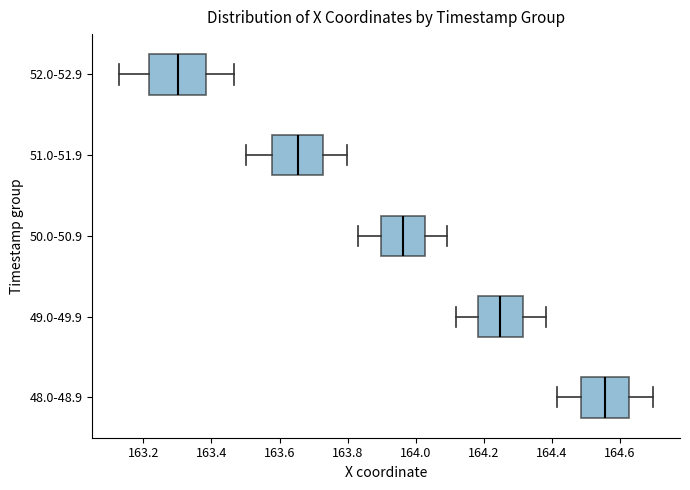

Reading bottom to top, read every box against the x-axis: the position of its median line, the range the box covers, and the ends of its whiskers. The values are not printed on the chart, so give them approximately, as read against the axis.

48.0-48.9: median 164.56, box 164.48 to 164.62, whiskers 164.42 to 164.70
49.0-49.9: median 164.24, box 164.18 to 164.32, whiskers 164.12 to 164.38
50.0-50.9: median 163.96, box 163.90 to 164.02, whiskers 163.84 to 164.10
51.0-51.9: median 163.66, box 163.58 to 163.72, whiskers 163.50 to 163.80
52.0-52.9: median 163.30, box 163.22 to 163.38, whiskers 163.12 to 163.46